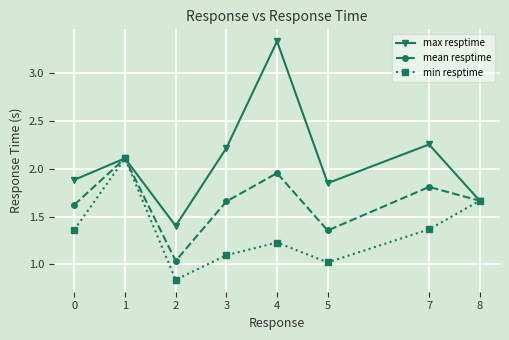

What is the maximum value for mean resptime?

2.1